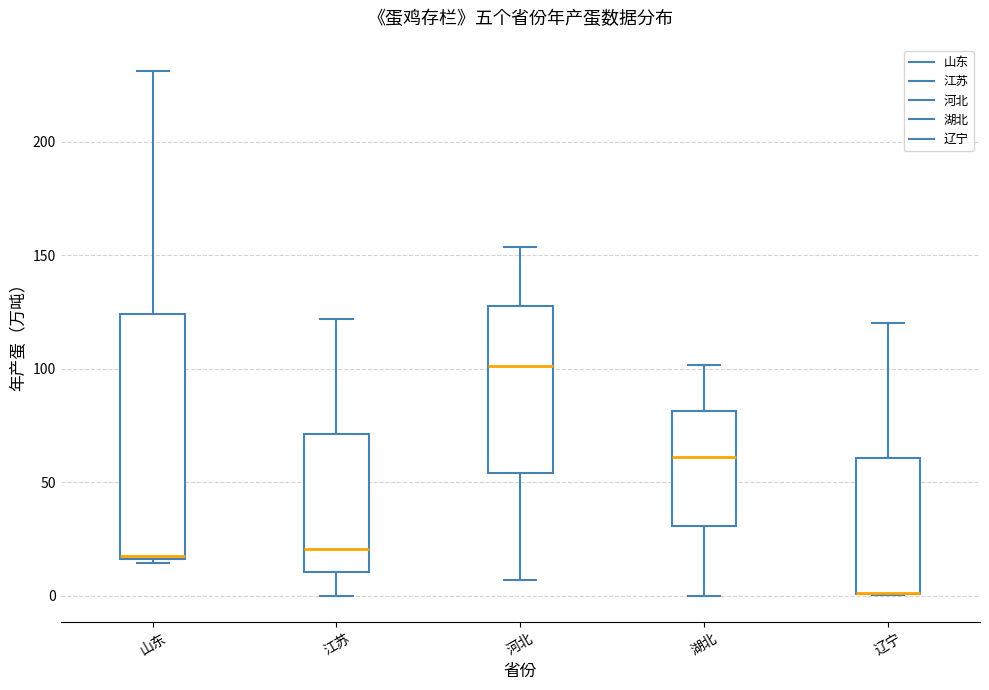

Reading left to right, transcribe this box plot: for each box, give where its median line is, the range the box spans, and where its two whiskers end, as read against the y-axis. The values are not printed on the chart, so give them approximately, as read against the axis.

山东: median 15, box 15 to 125, whiskers 15 to 230
江苏: median 20, box 10 to 70, whiskers 0 to 120
河北: median 100, box 55 to 125, whiskers 5 to 155
湖北: median 60, box 30 to 80, whiskers 0 to 100
辽宁: median 0 (drawn on the box's lower edge), box 0 to 60, whiskers 0 to 120